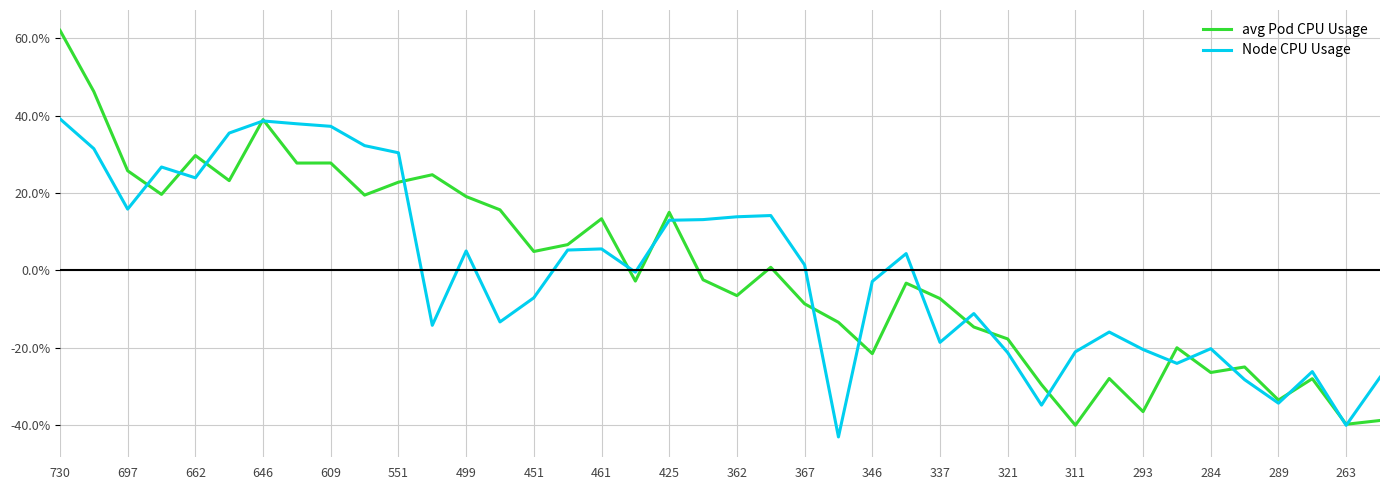

How many values in avg Pod CPU Usage are above zero?

19